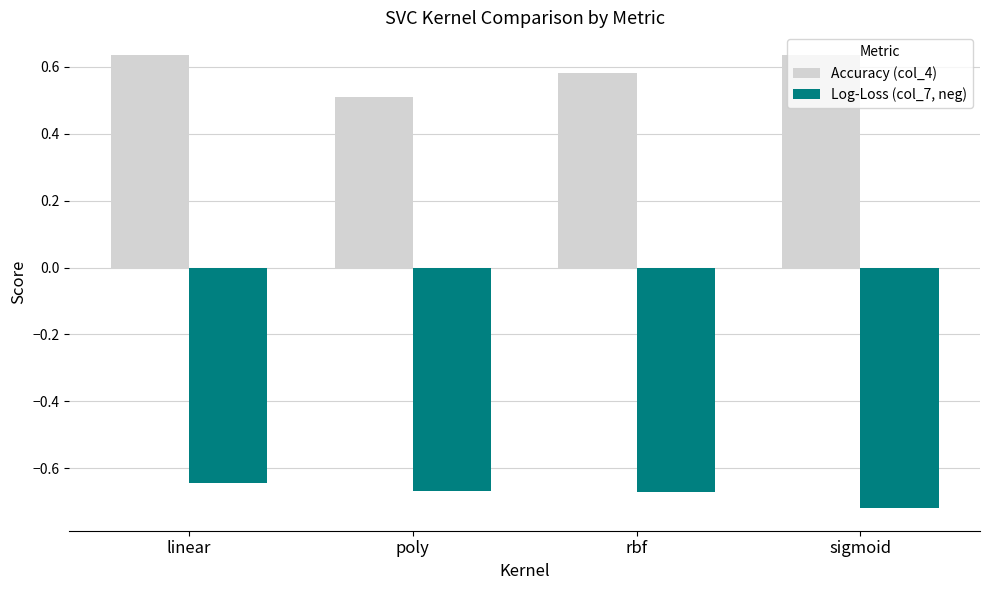

The Accuracy (col_4) series shows 0.5 at poly. True or false?

True